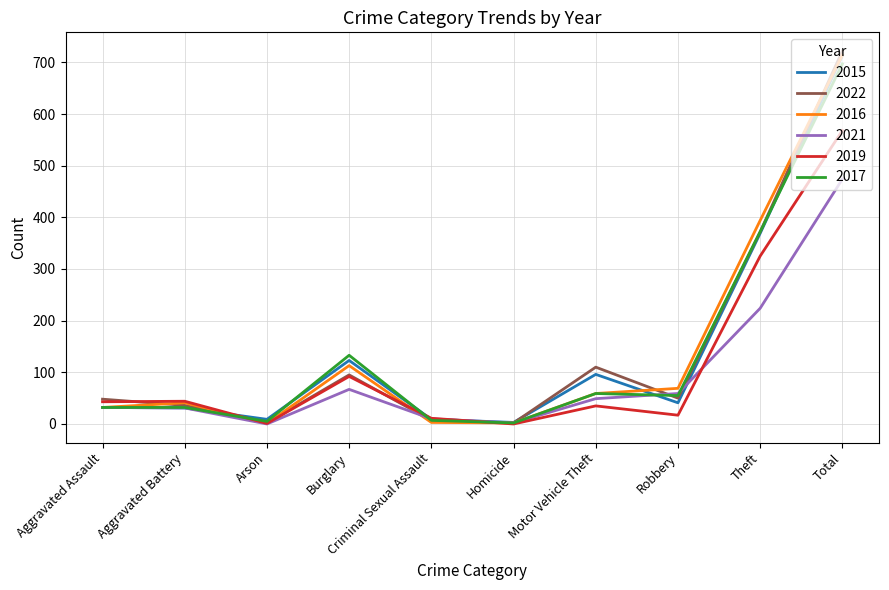

What is the approximate value of 2019 at Robbery?

17